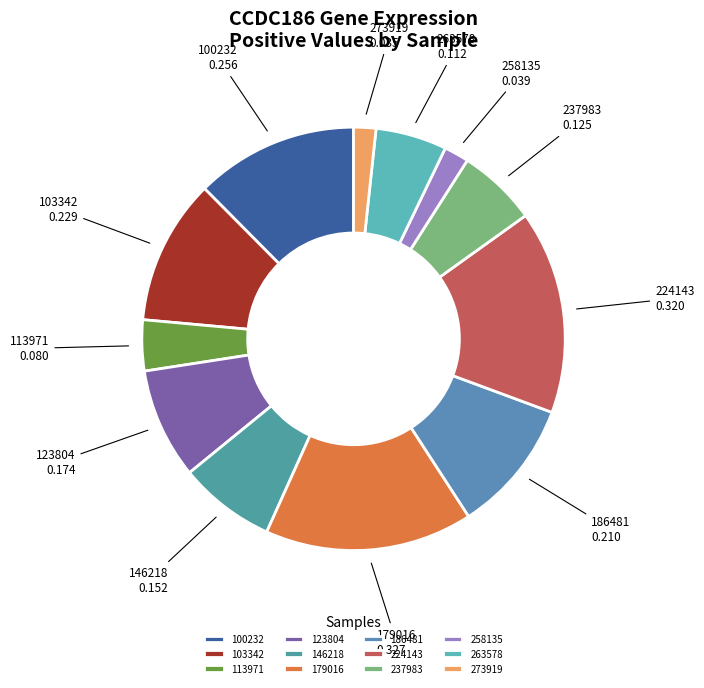

True or false: 103342 accounts for 11% of the total.

True